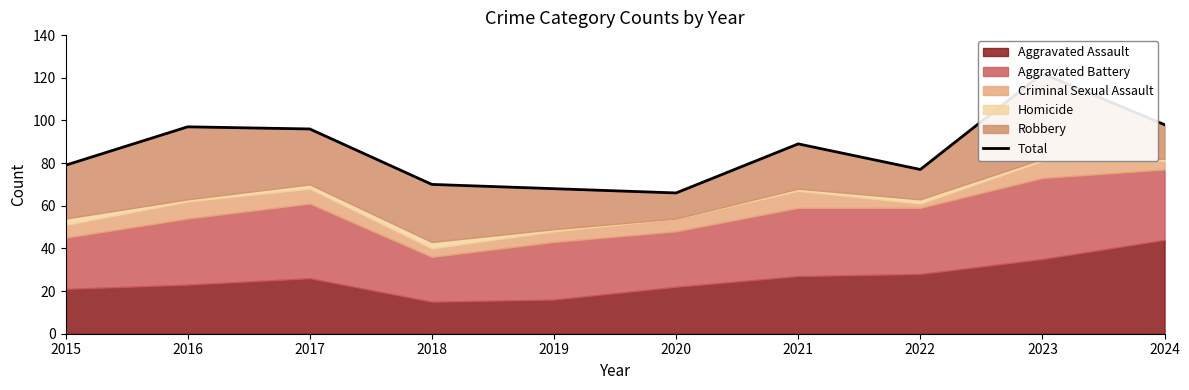

Where is the first local minimum?

2020